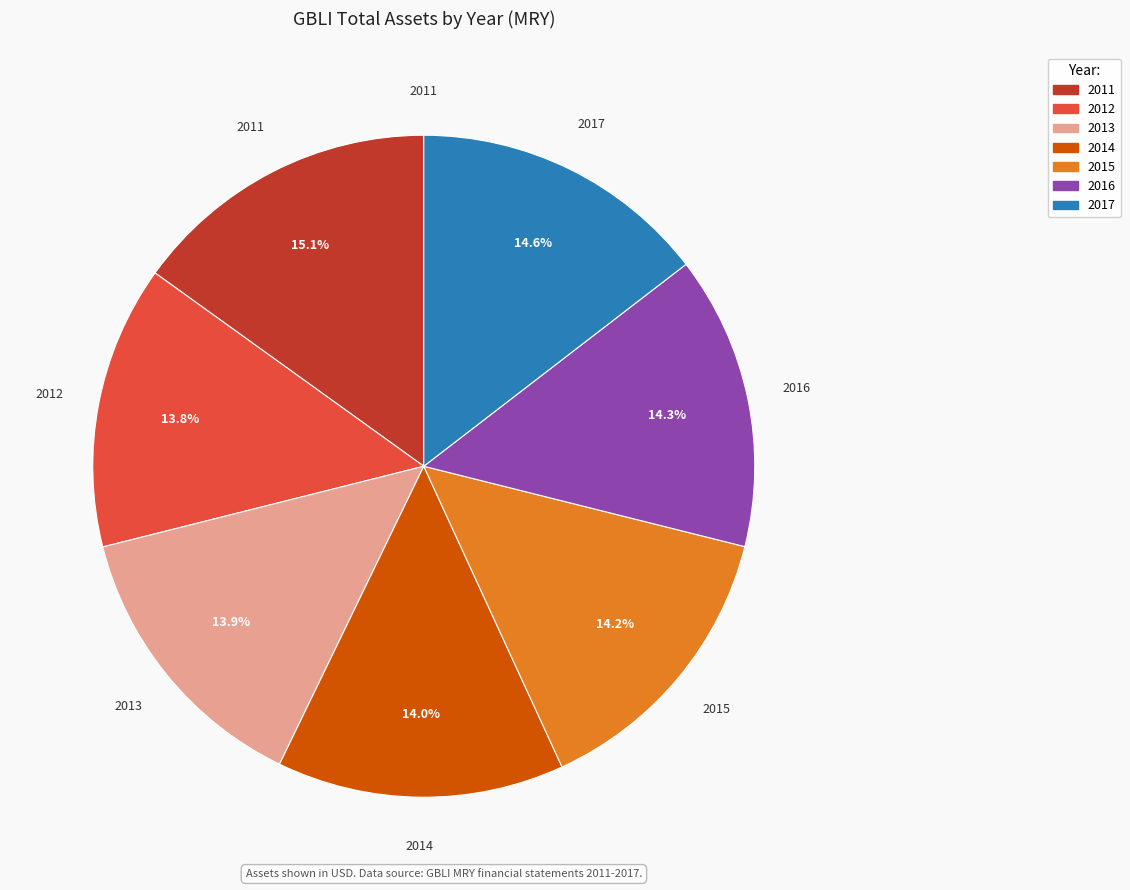

Which category has the biggest portion of the pie?

2011